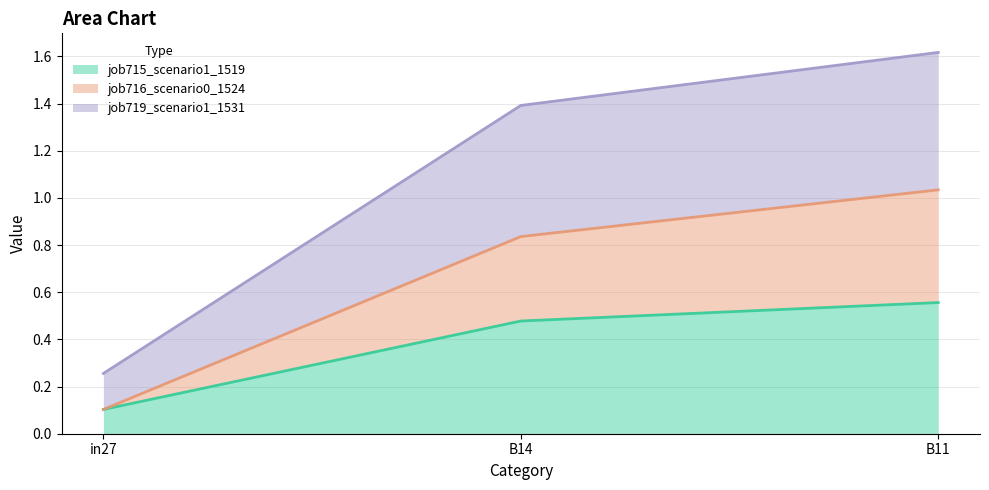

How many series are shown in this chart?

3